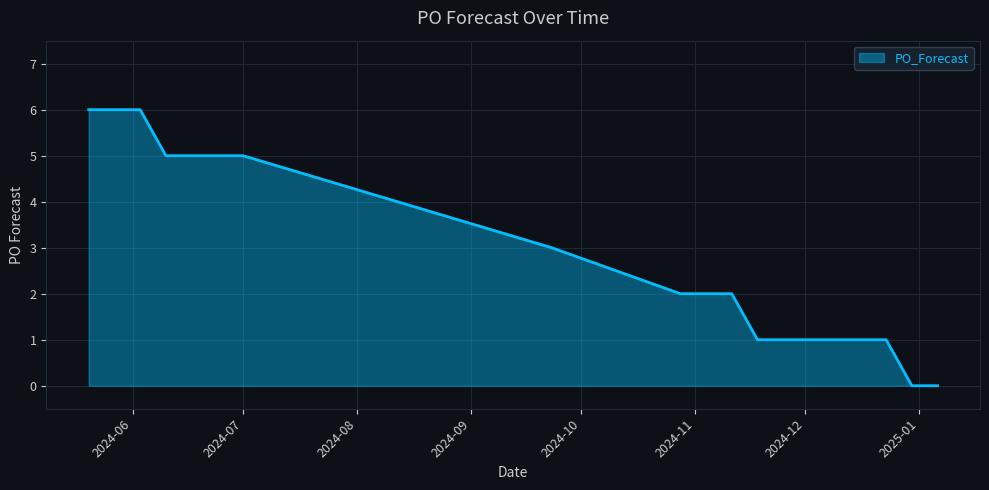

How many lines are shown in the chart?

1